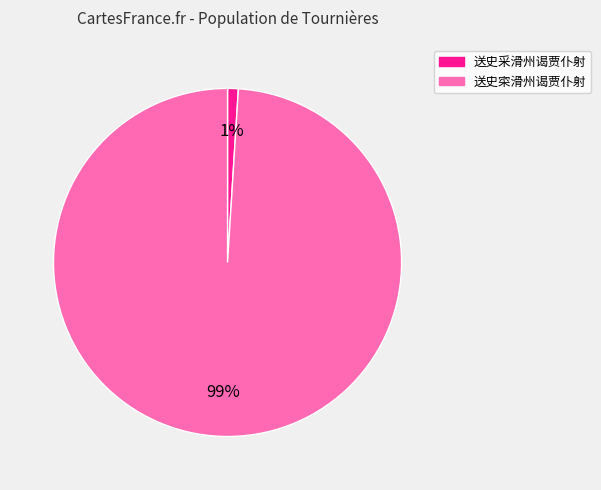

To the nearest percent, what is the difference between the largest and smallest slice percentages?

98%